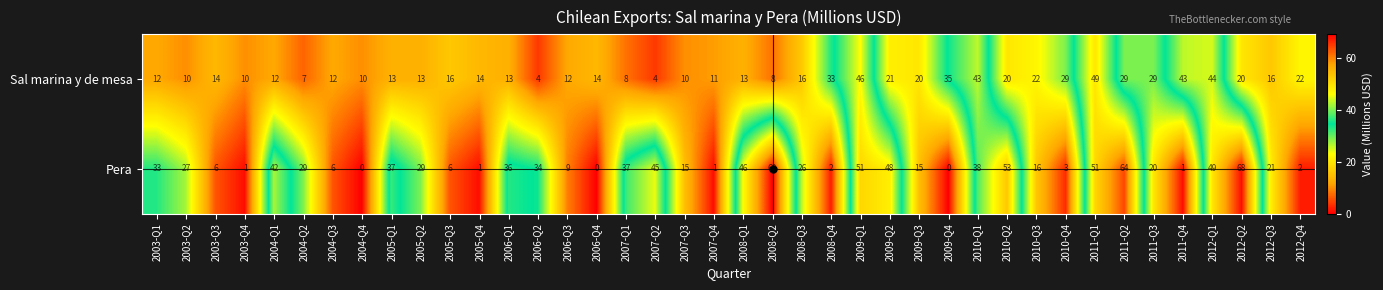

The value of Sal marina y de mesa at 2007-Q1 is 2. True or false?

False